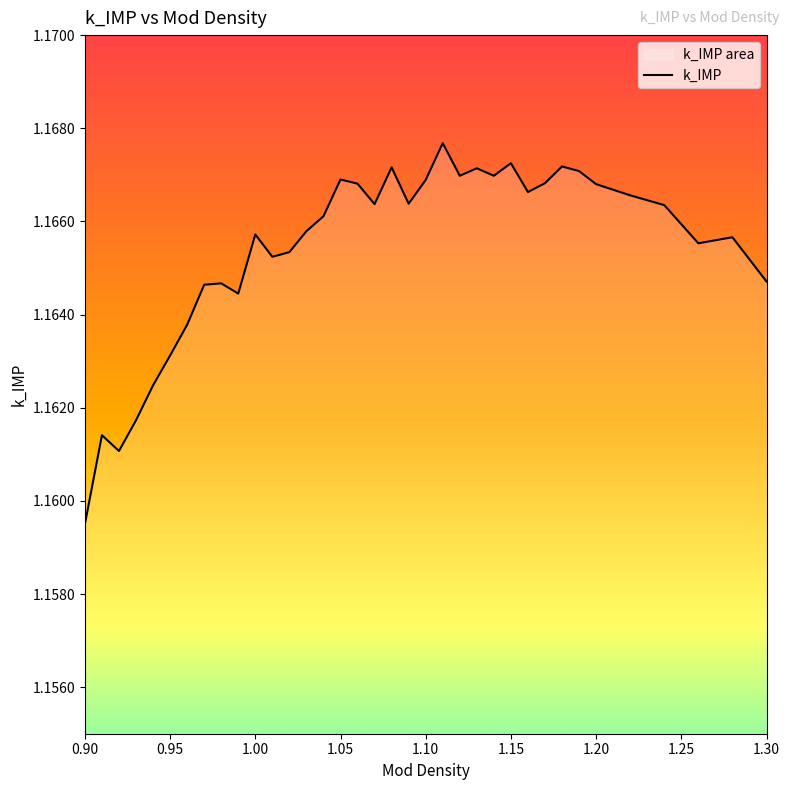

How many interior local peaks (higher than both neighbors) does the data have?

10